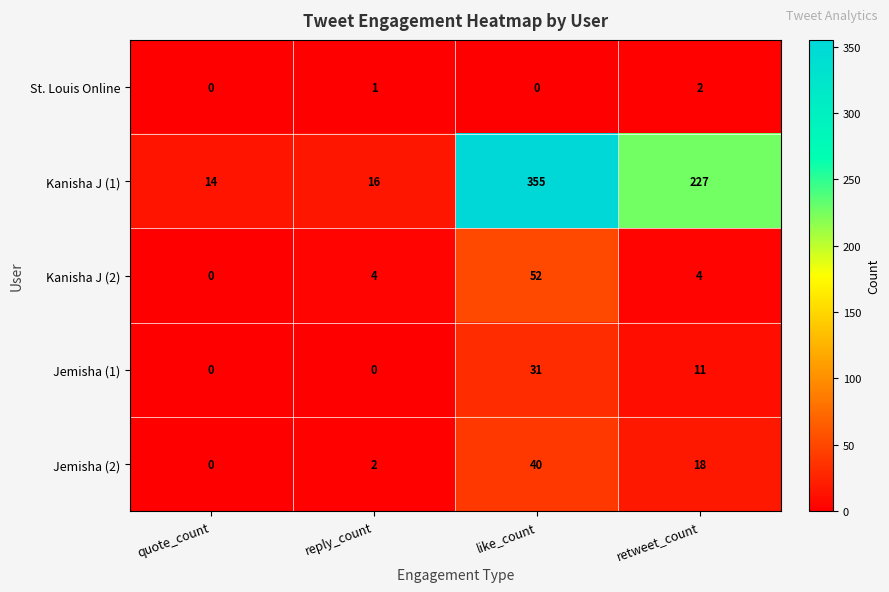

Is the value of Kanisha J (2) at retweet_count greater than the value of Jemisha (2) at quote_count?

Yes